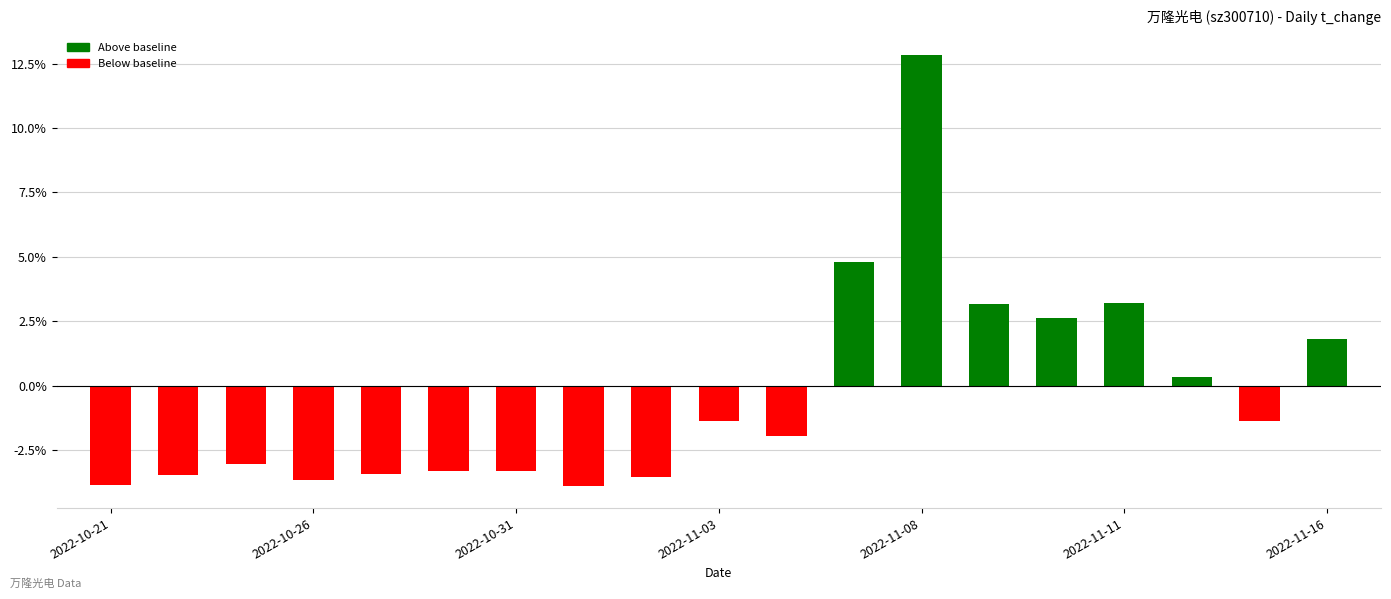

What is the value of the 15th bar from the left?

2.6